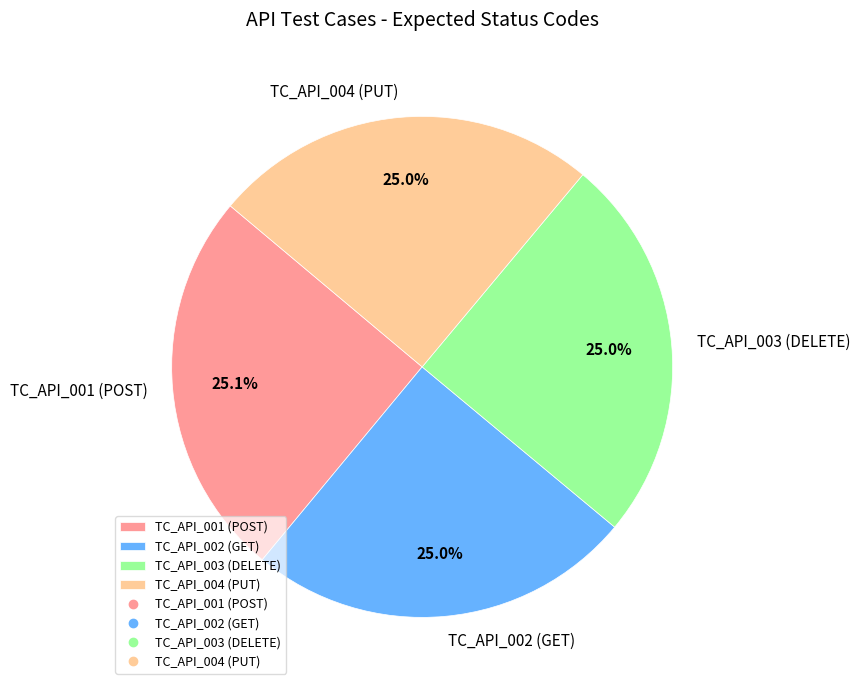

How many slices are in this pie chart?

4